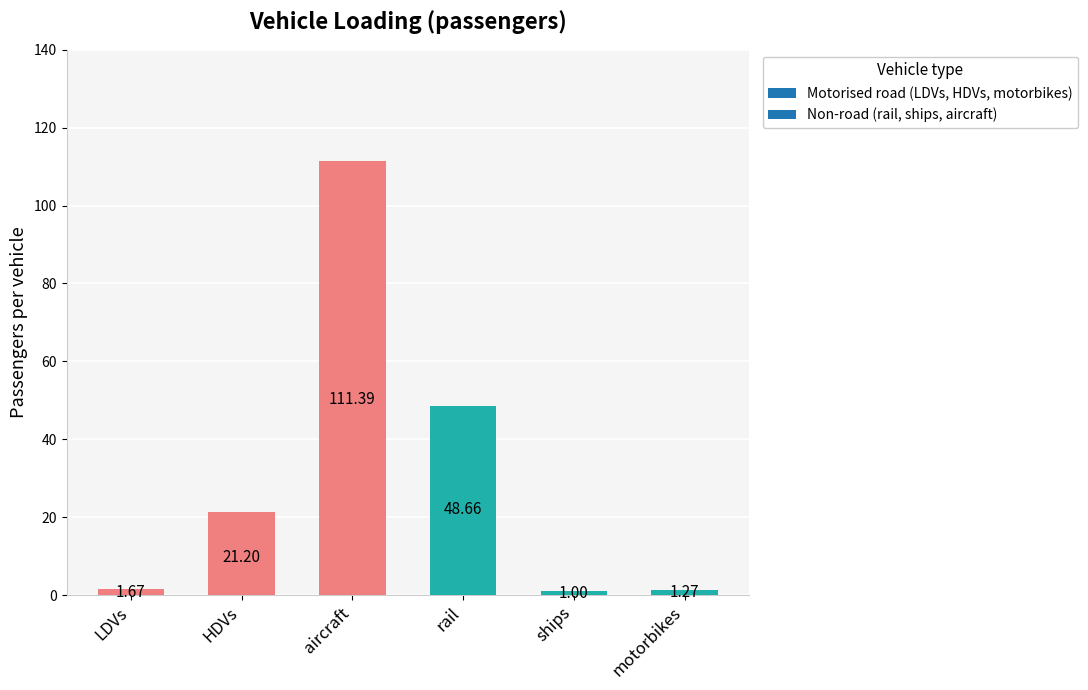

List the labels in order of value, smallest first.

ships, motorbikes, LDVs, HDVs, rail, aircraft